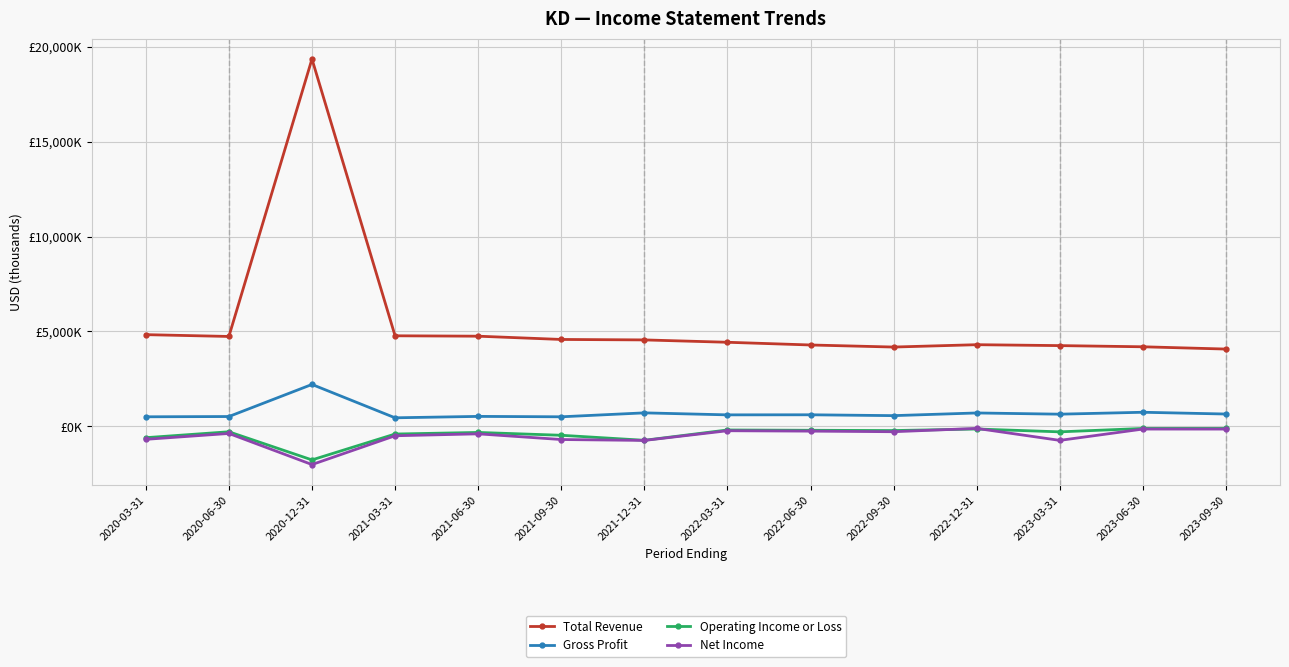

What is the label of the 7th point from the right?

2022-03-31